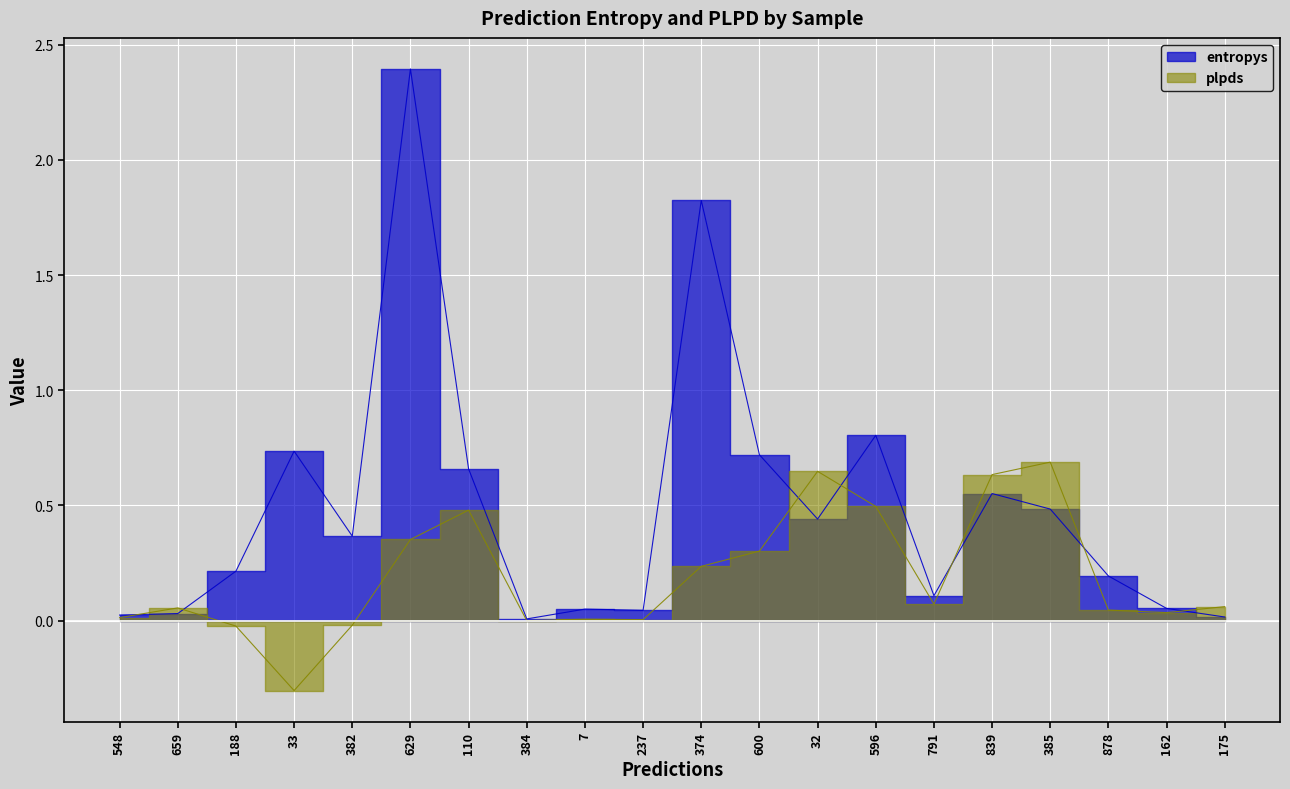

Where is the first local minimum for entropys?

382